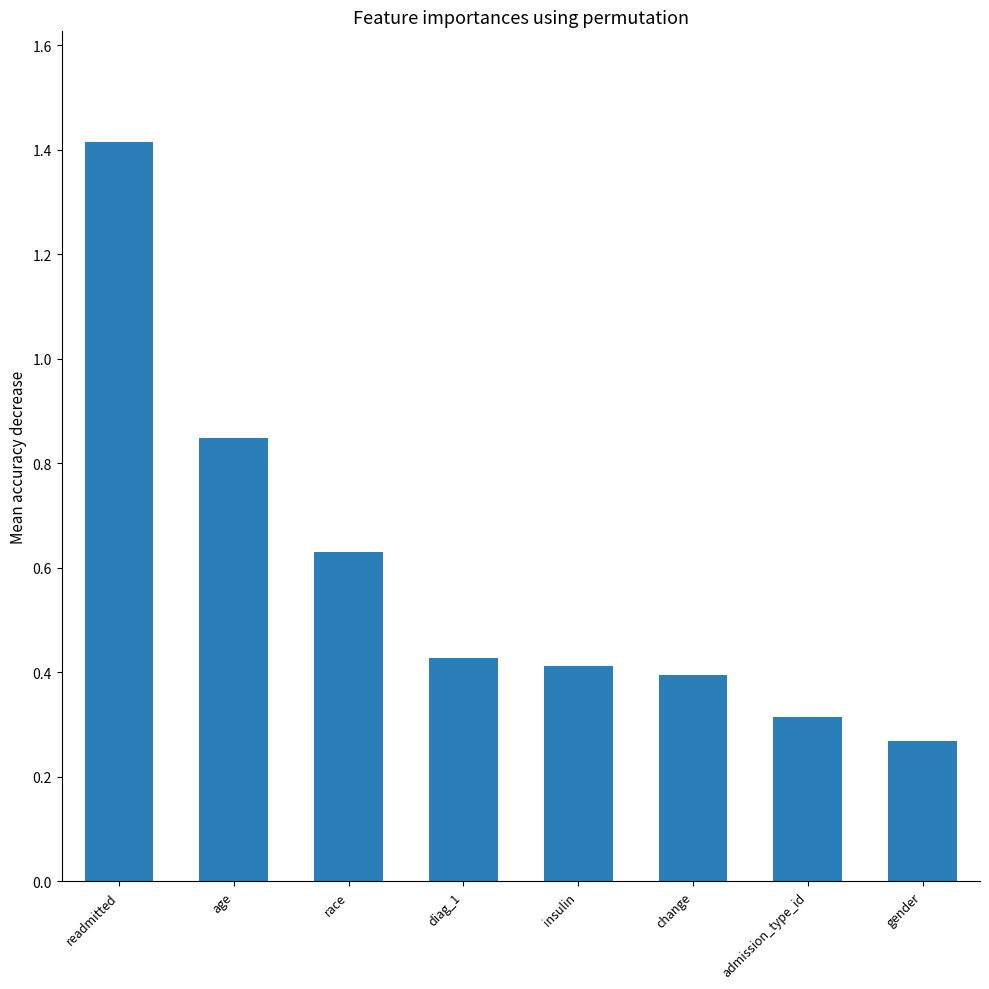

Which category has the lowest value across all series?

gender